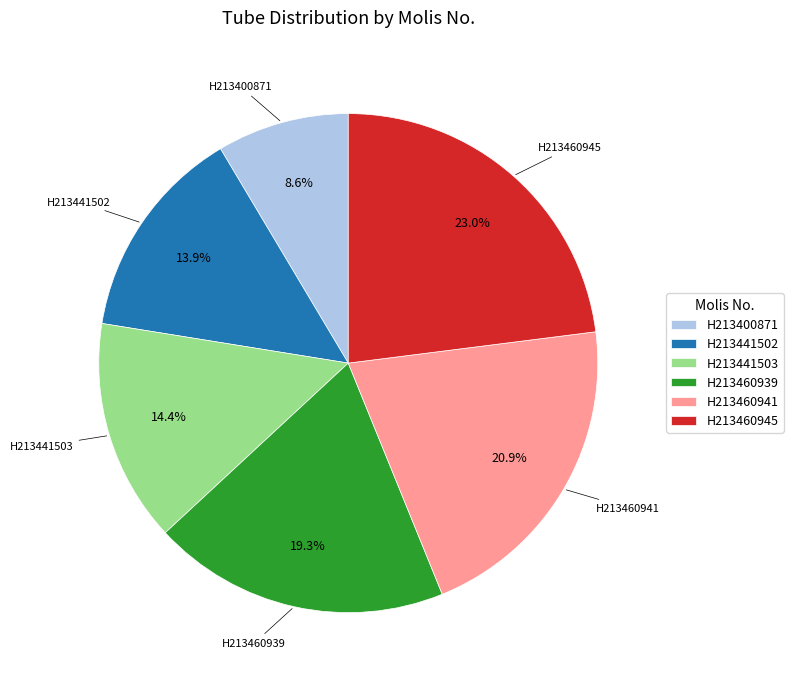

How many segments does this pie chart have?

6